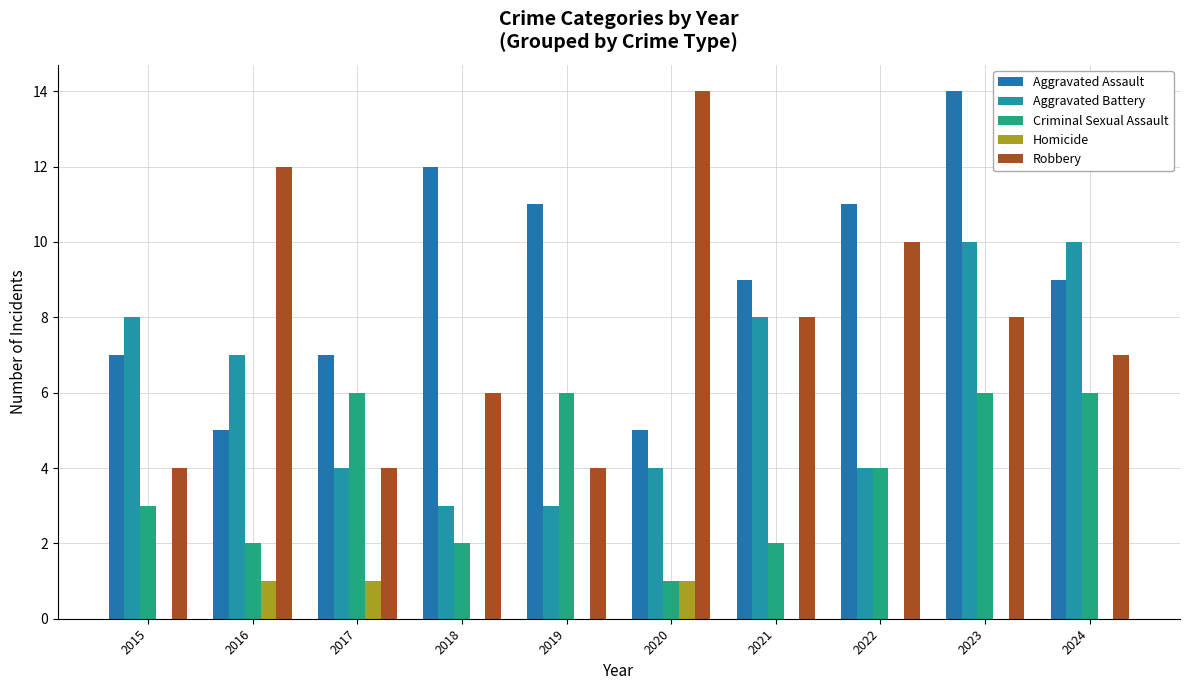

How many Homicide values are between 0 and 1?

10